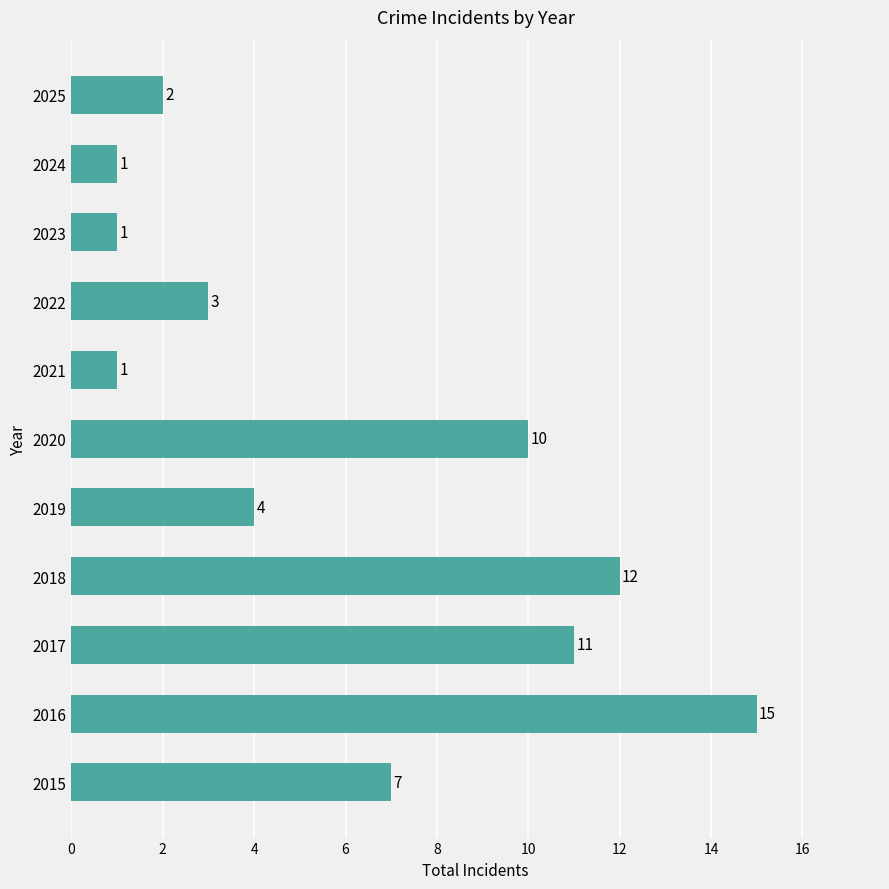

How many bars are there in total?

11